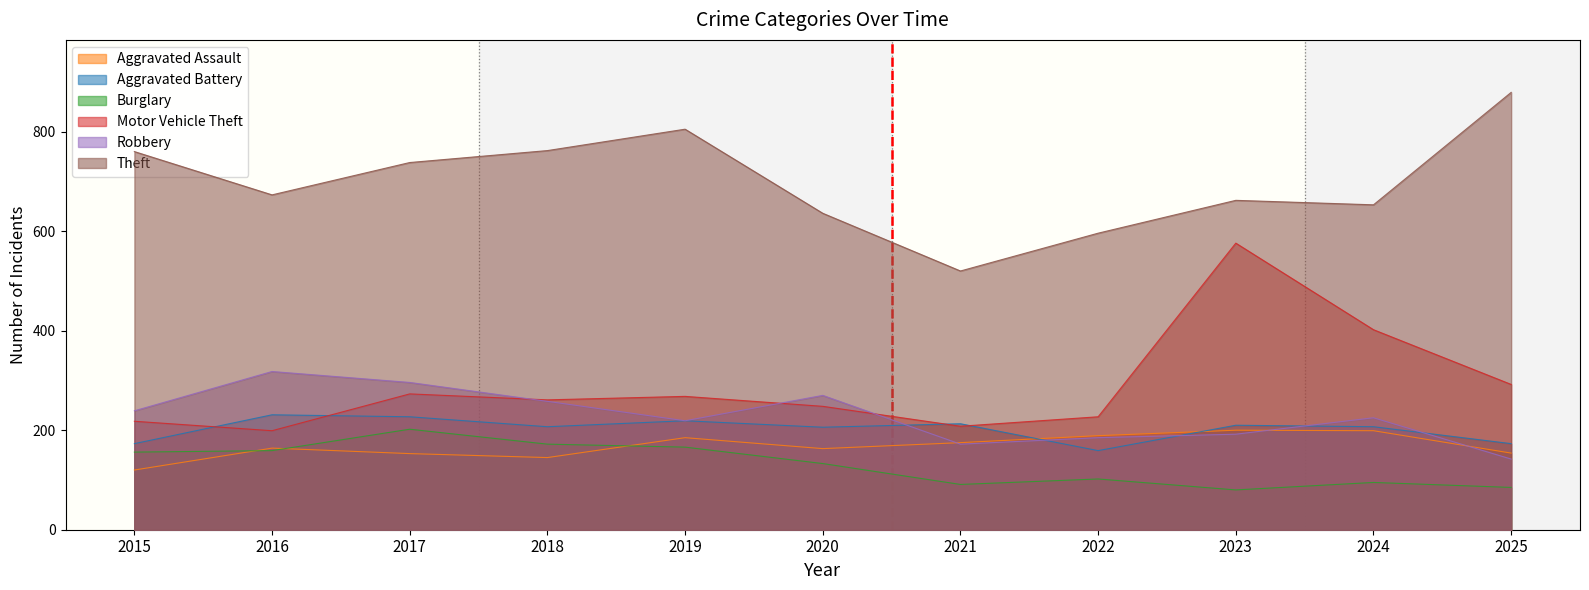

Reading left to right, extract all data points from this chart.

Aggravated Assault: 120	164	153	145	185	163	175	189	200	199	154
Aggravated Battery: 173	231	227	207	219	206	213	159	210	207	173
Burglary: 156	159	202	172	166	133	91	102	80	95	85
Motor Vehicle Theft: 218	199	273	261	268	248	208	227	576	402	292
Robbery: 239	318	296	258	219	270	172	185	192	225	142
Theft: 760	673	738	762	805	636	520	596	662	653	879